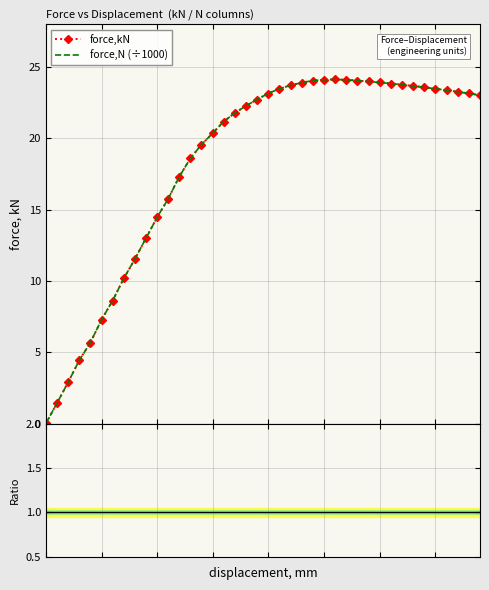

How many lines are shown in the chart?

3